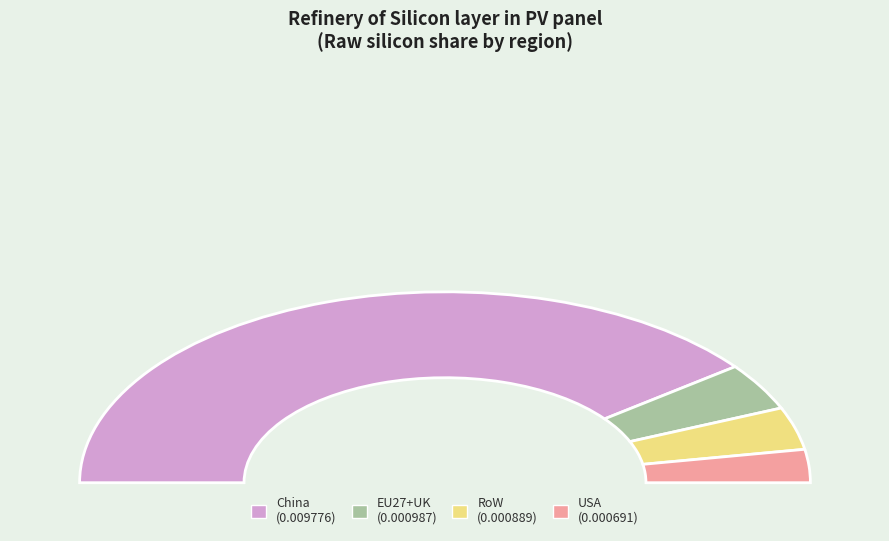

How many segments does this pie chart have?

4